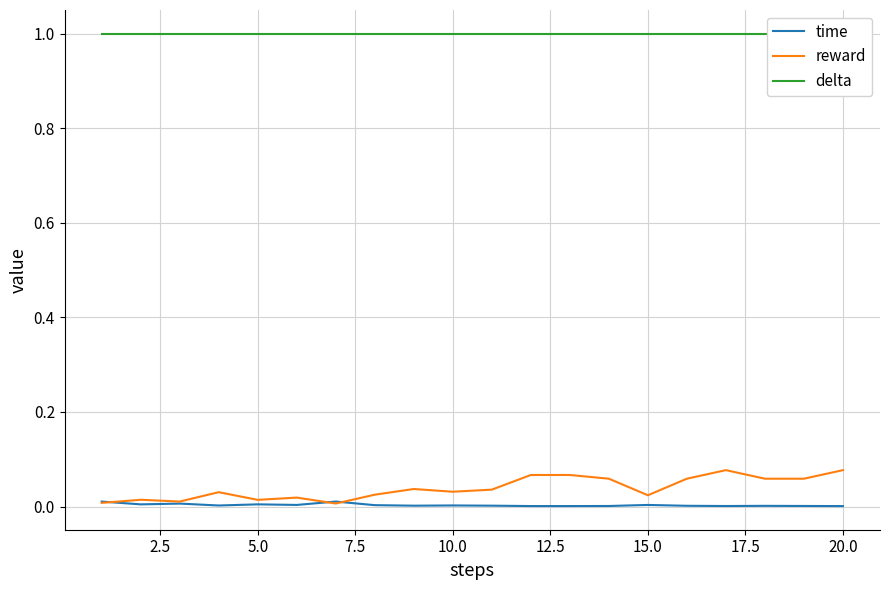

How many lines are shown in the chart?

3